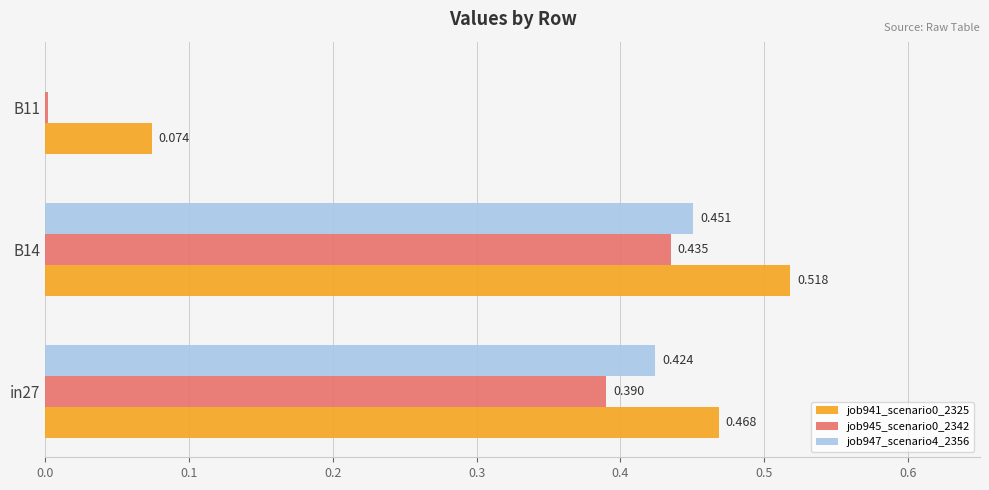

Which category has the highest value in the job947_scenario4_2356 series?

B14